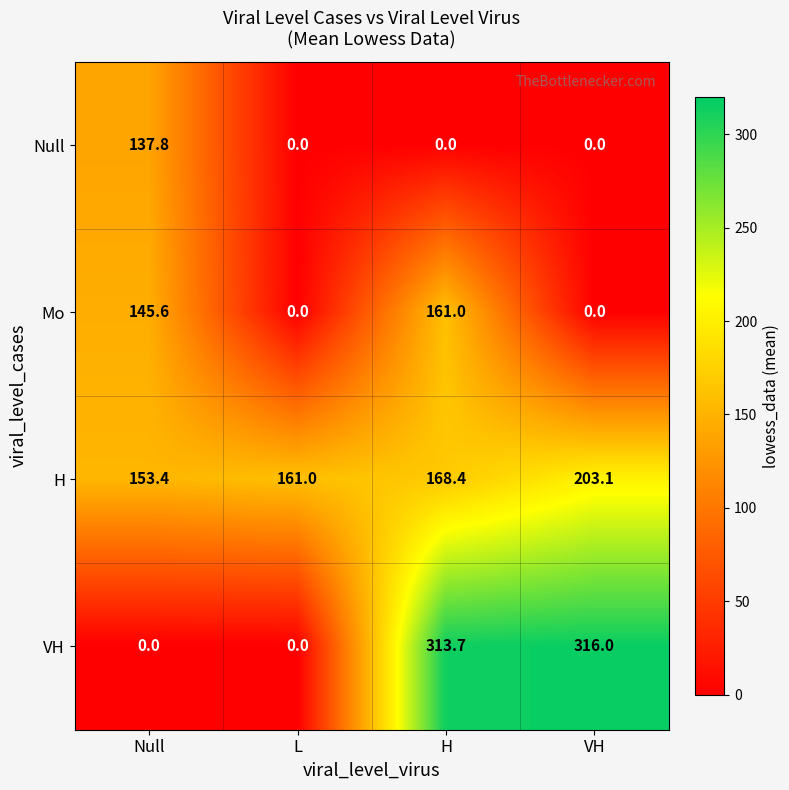

Is it true that Null equals 70.1 at Null?

False